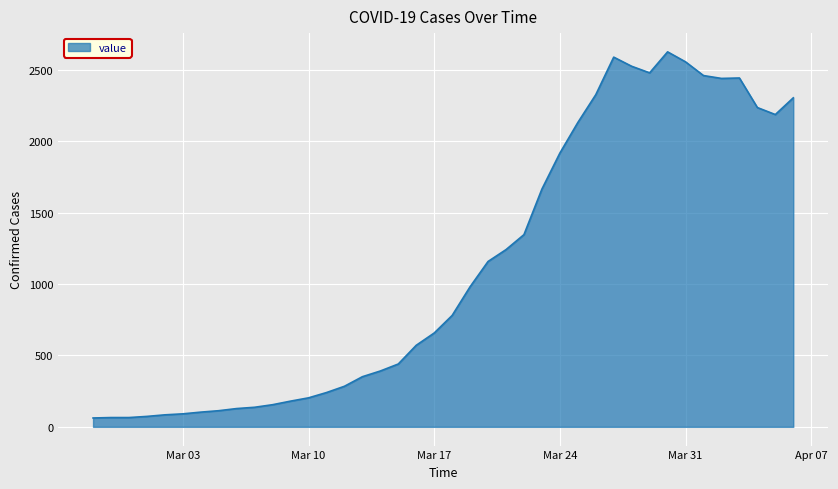

What is the difference between the maximum and minimum values?

2564